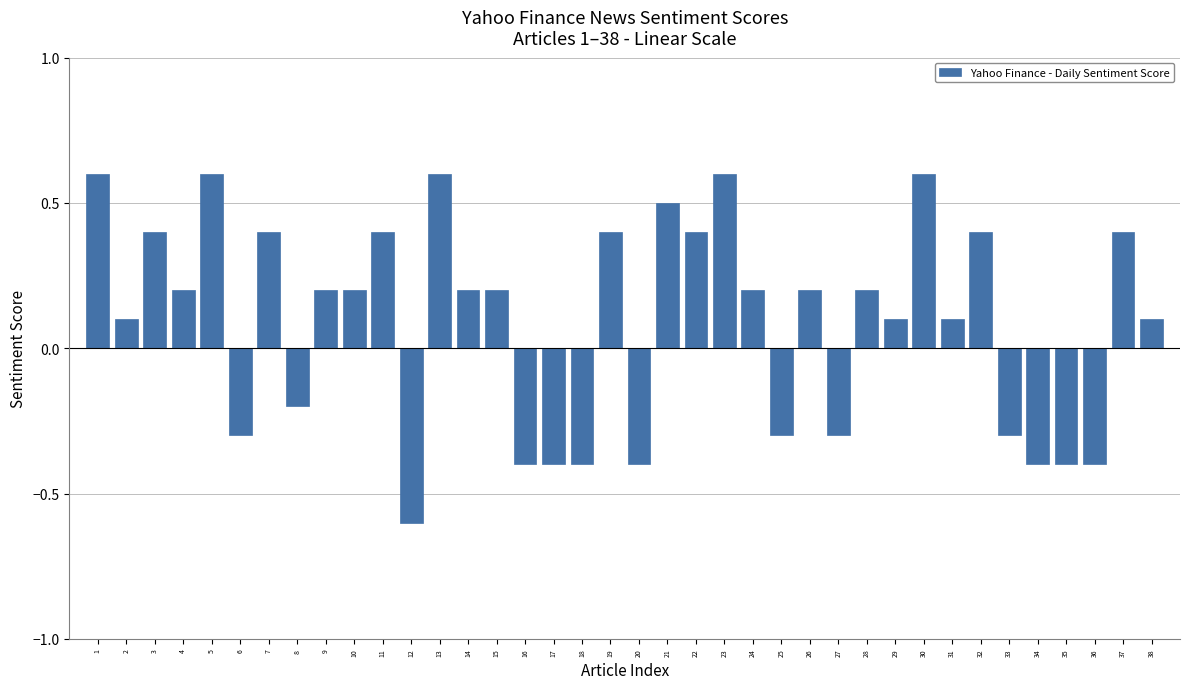

What is the maximum value shown in the chart?

0.6